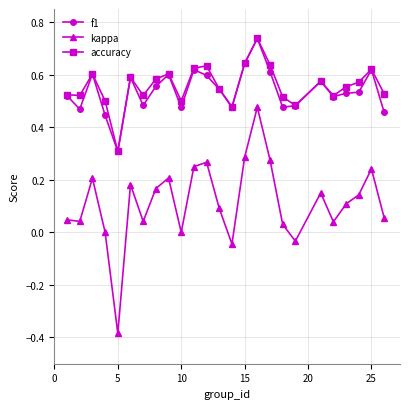

True or false: accuracy and kappa intersect in this chart.

False